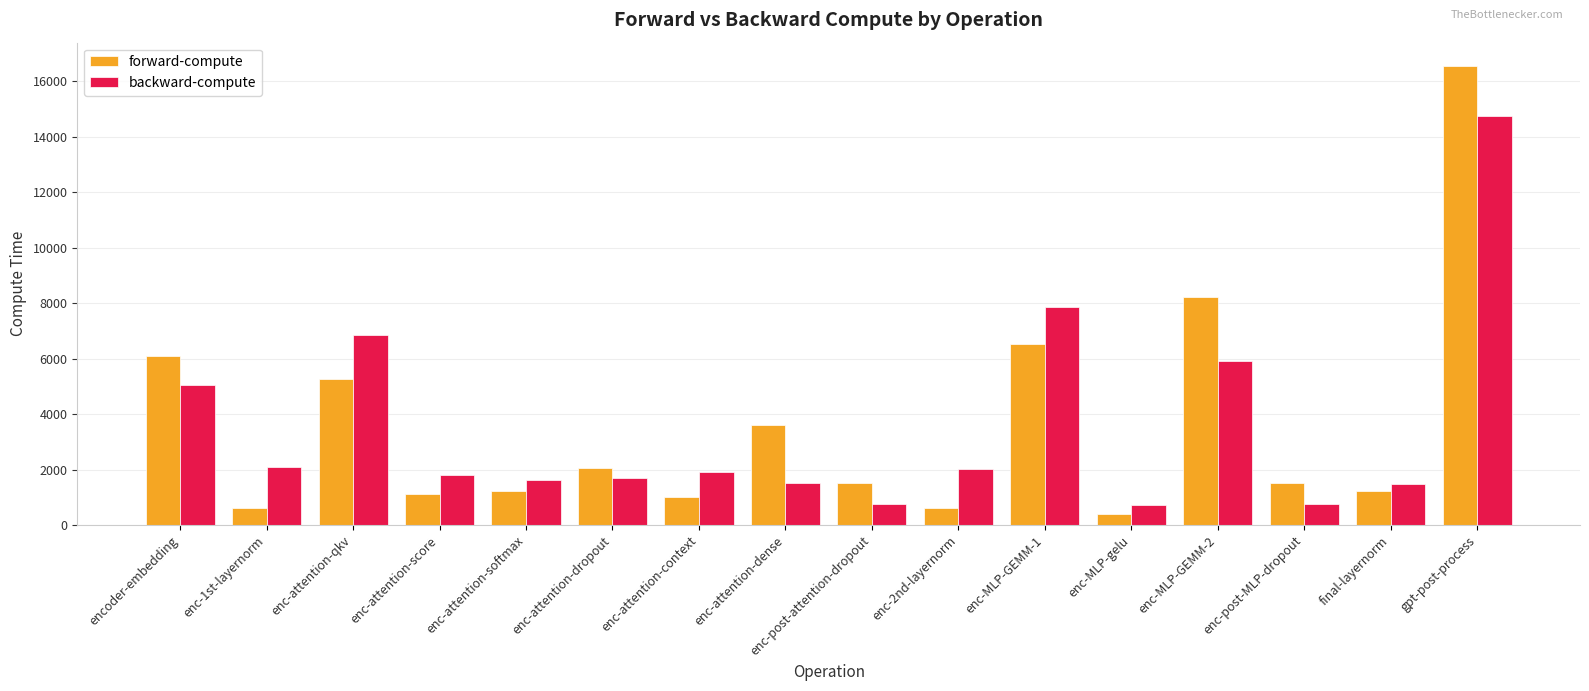

Between enc-MLP-GEMM-1 and final-layernorm, which series saw the biggest shift?

backward-compute